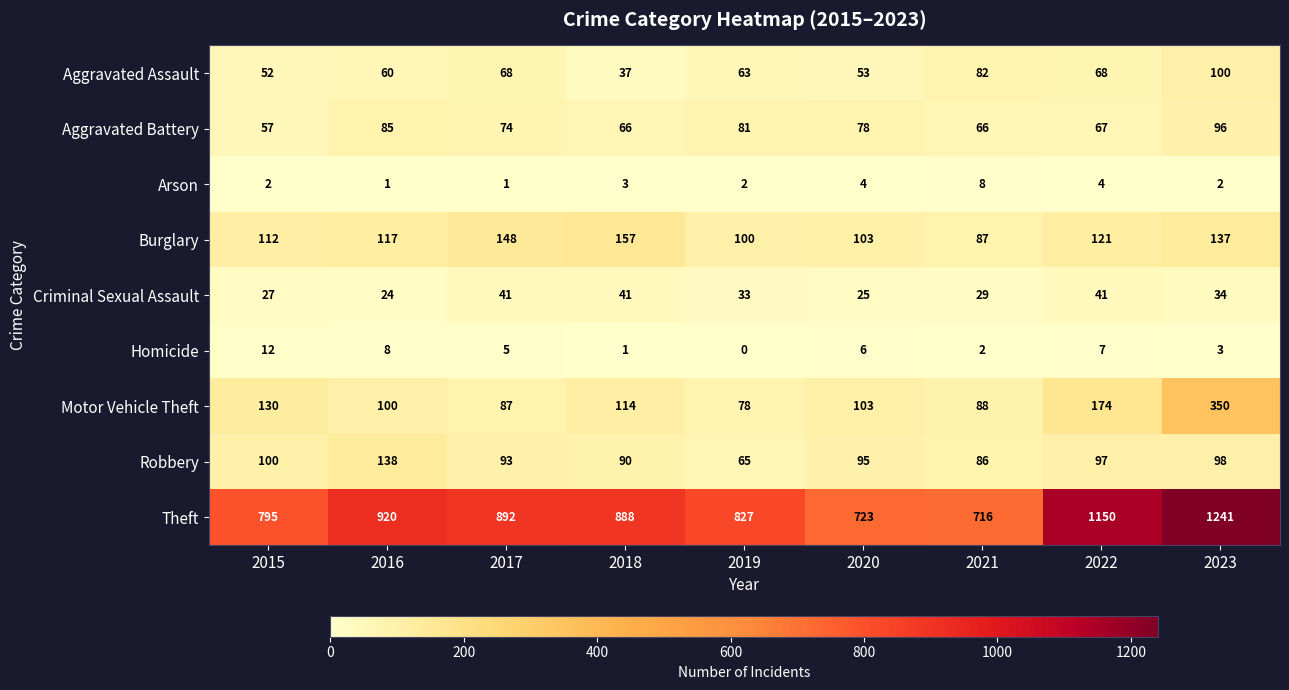

What is the difference between the maximum and minimum values in the Motor Vehicle Theft series?

272